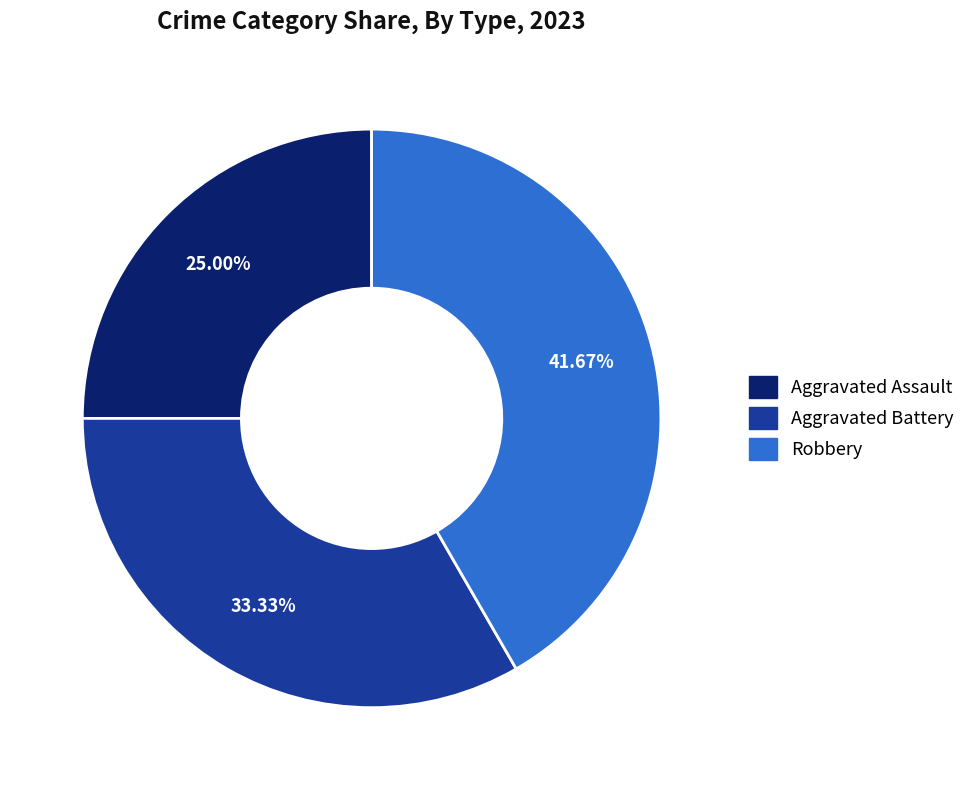

To the nearest percent, what is the difference between the Aggravated Battery and Aggravated Assault slice percentages?

8%